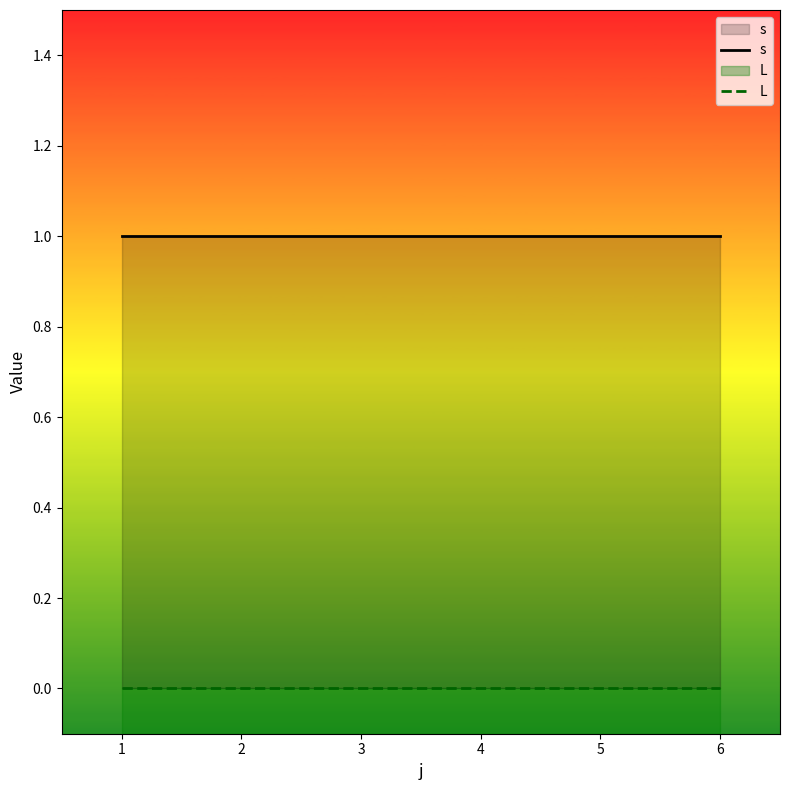

Is the value of s at 1 greater than the value of L at 3?

Yes